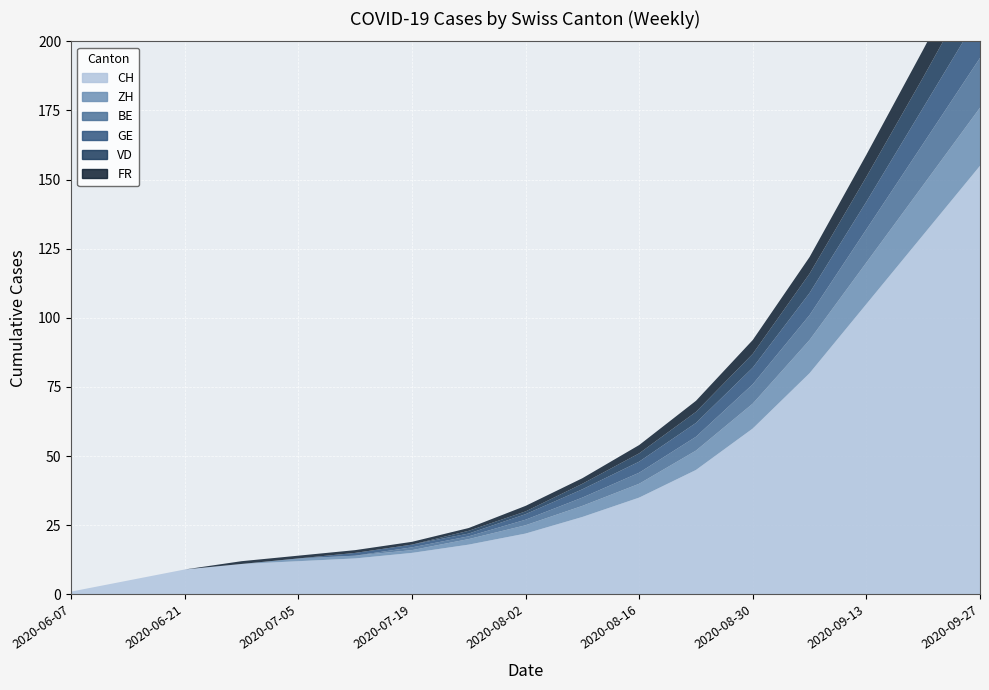

Reading left to right, list all the values displayed in this chart.

CH: 1	5	9	11	12	13	15	18	22	28	35	45	60	80	105	130	155
ZH: 0	0	0	0	1	1	1	2	3	4	5	7	9	12	15	18	21
BE: 0	0	0	0	0	0	1	1	2	3	4	5	7	9	12	15	18
GE: 0	0	0	0	0	1	1	1	2	3	4	5	6	8	10	13	16
VD: 0	0	0	0	0	0	0	1	1	2	3	4	5	7	9	11	14
FR: 0	0	0	1	1	1	1	1	2	2	3	4	5	6	8	10	12